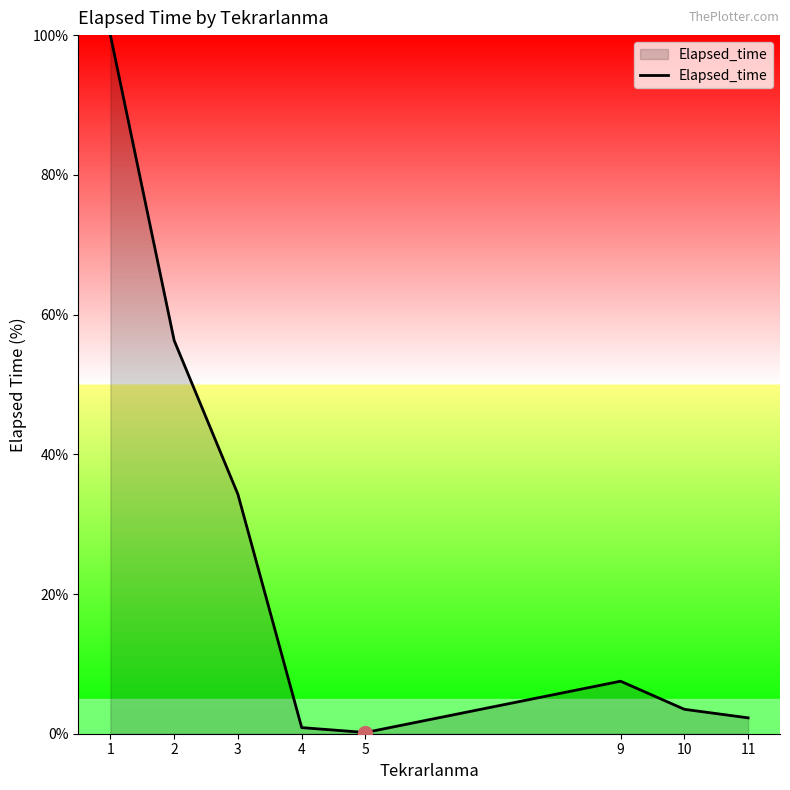

Reading left to right, what are all the values shown in this chart?

100.0	56.3	34.3	0.9	0.2	7.5	3.5	2.3